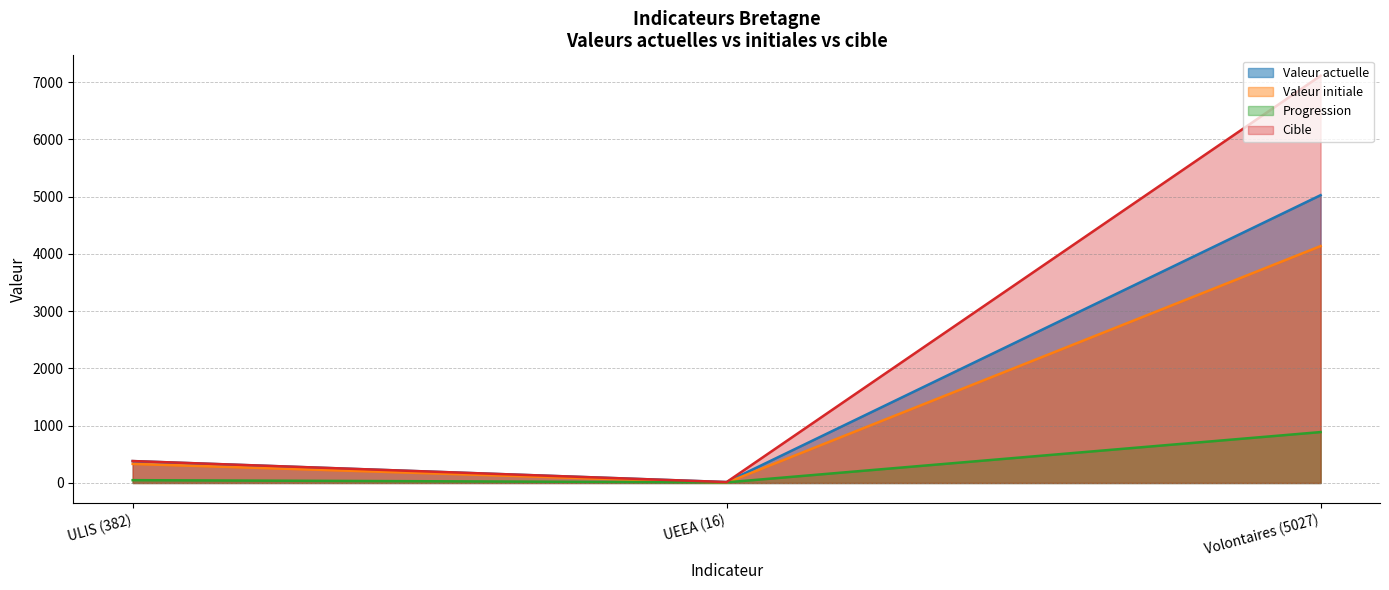

Reading right to left, what are all the values shown in this chart?

valeur_actuelle: Volontaires (5027)=5027	UEEA (16)=16	ULIS (382)=382
valeur_initiale: Volontaires (5027)=4138	UEEA (16)=5	ULIS (382)=333
progression: Volontaires (5027)=889	UEEA (16)=11	ULIS (382)=49
cible: Volontaires (5027)=7114	UEEA (16)=16	ULIS (382)=383